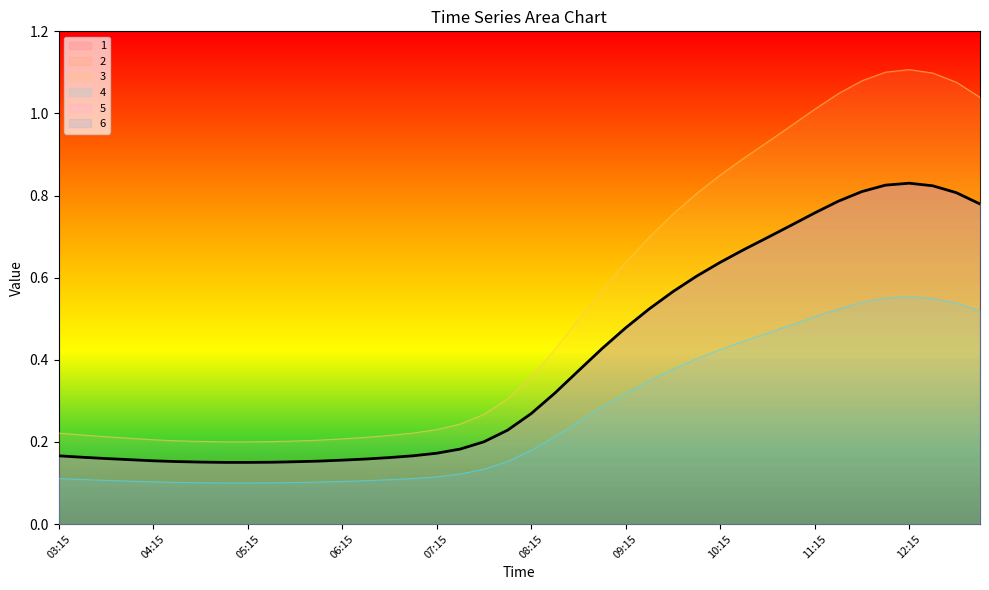

Does the chart display data point markers on the line(s)?

No